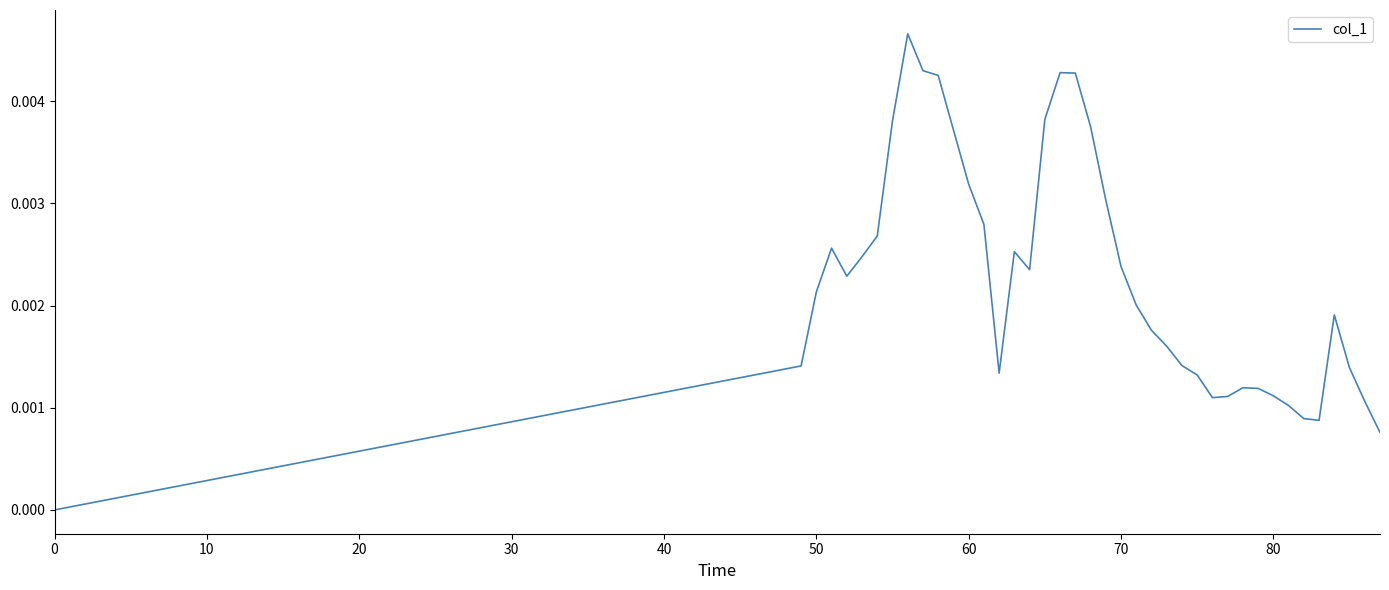

How many distinct data groups are displayed?

1